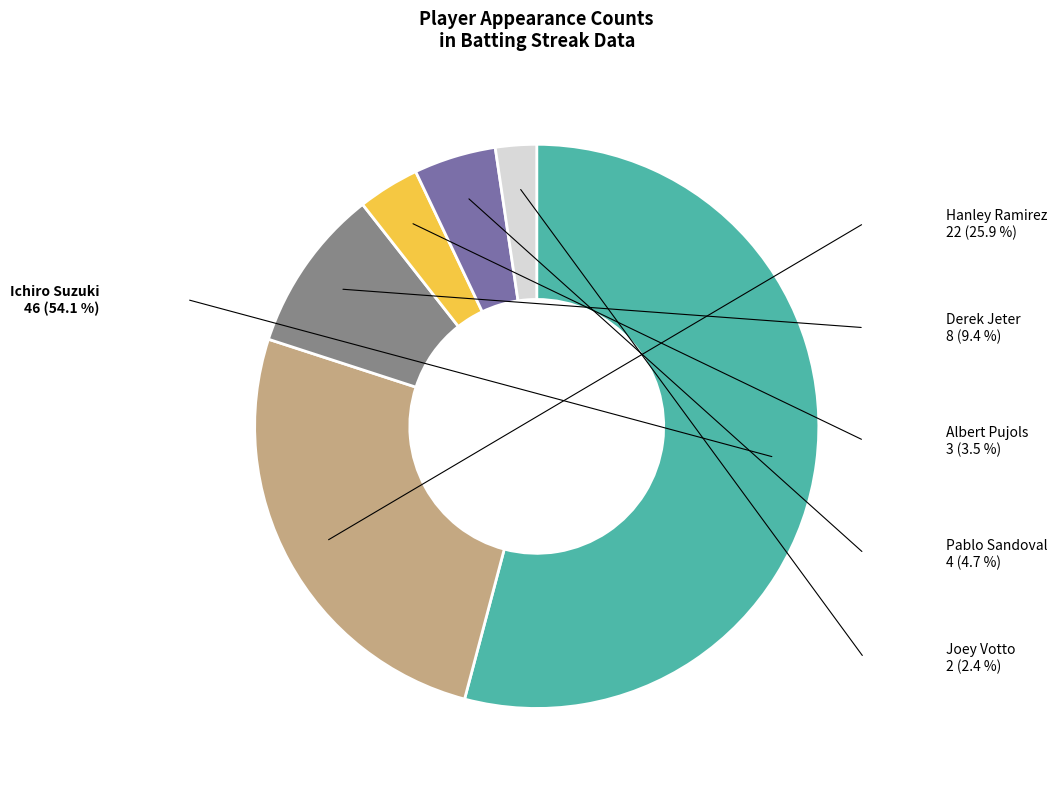

Which has a higher value, Albert Pujols or Ichiro Suzuki?

Ichiro Suzuki